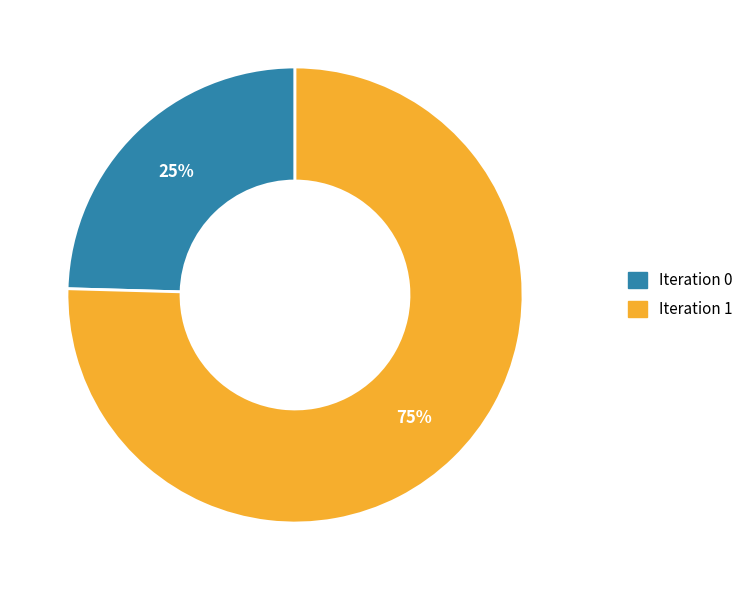

To the nearest percent, what is the average slice percentage?

50%